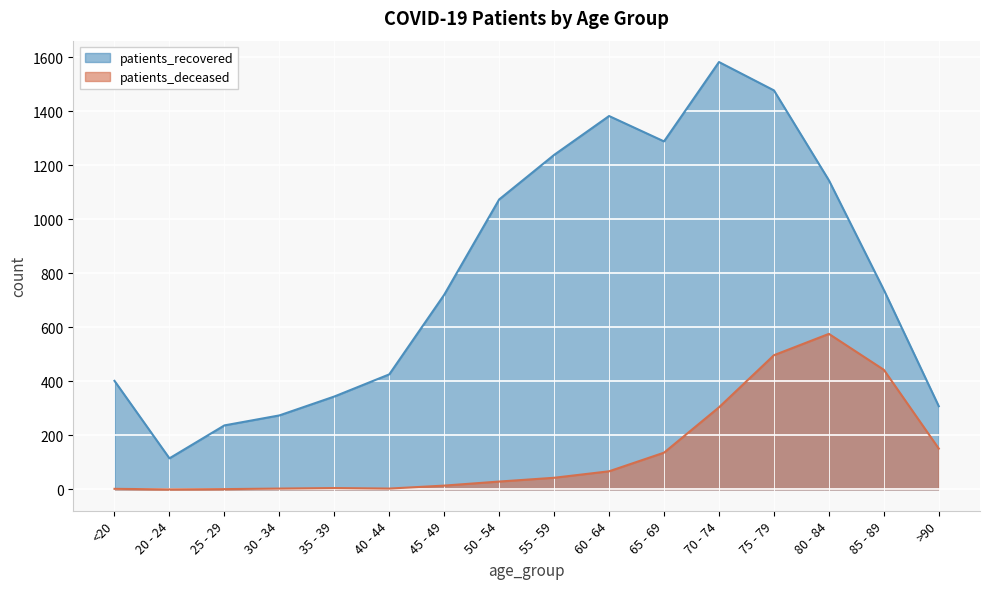

How many lines are shown in the chart?

2